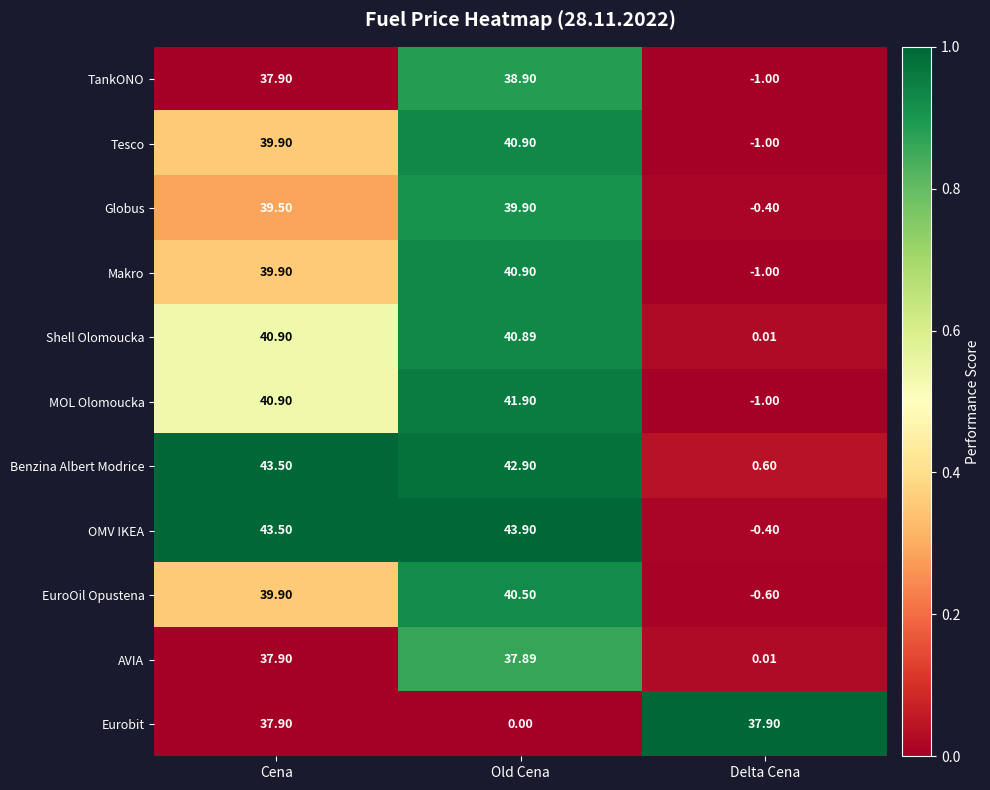

Is the value of Globus at Delta Cena greater than the value of MOL Olomoucka at Old Cena?

No